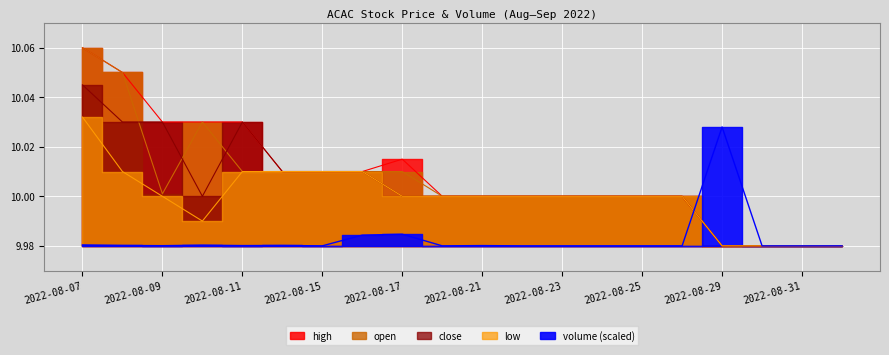

How many distinct data groups are displayed?

5